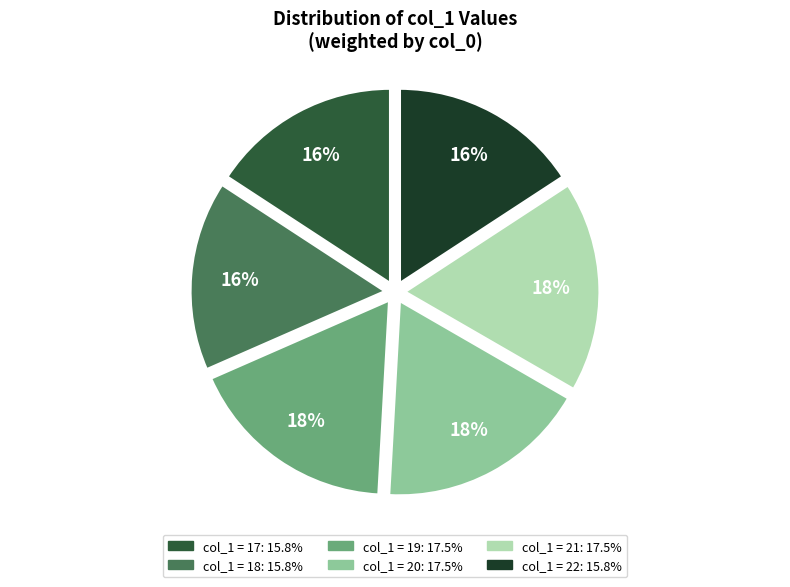

To the nearest percent, what is the difference between the largest and smallest slice percentages?

2%